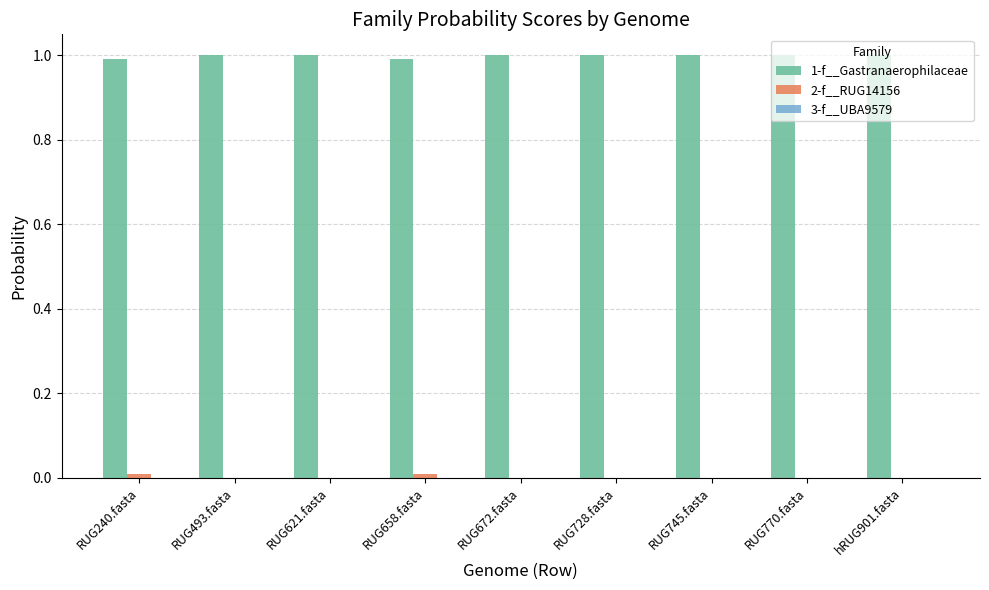

Which series has the largest total across all categories?

1-f__Gastranaerophilaceae